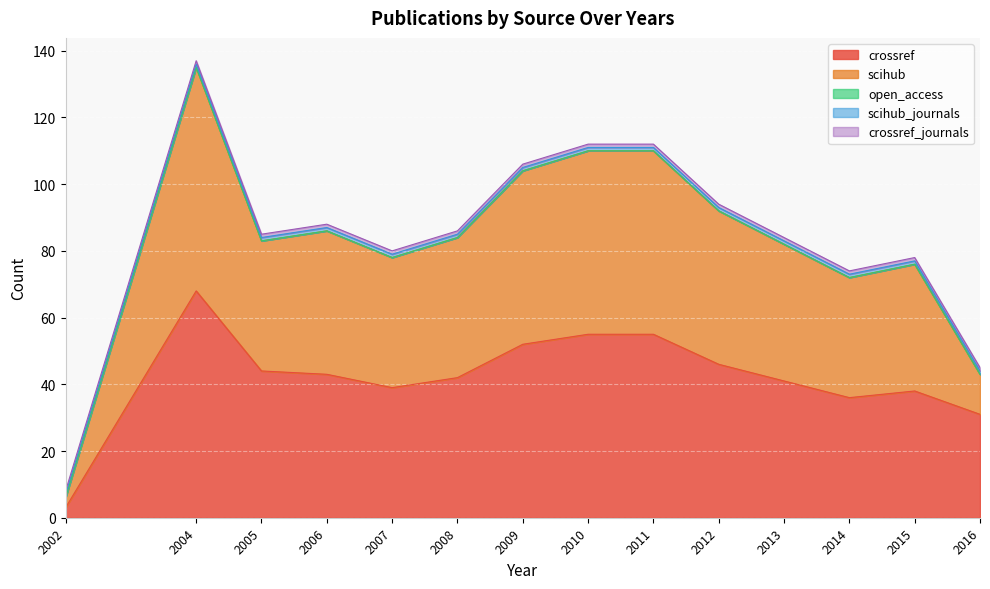

True or false: open_access and scihub_journals cross at least once.

False